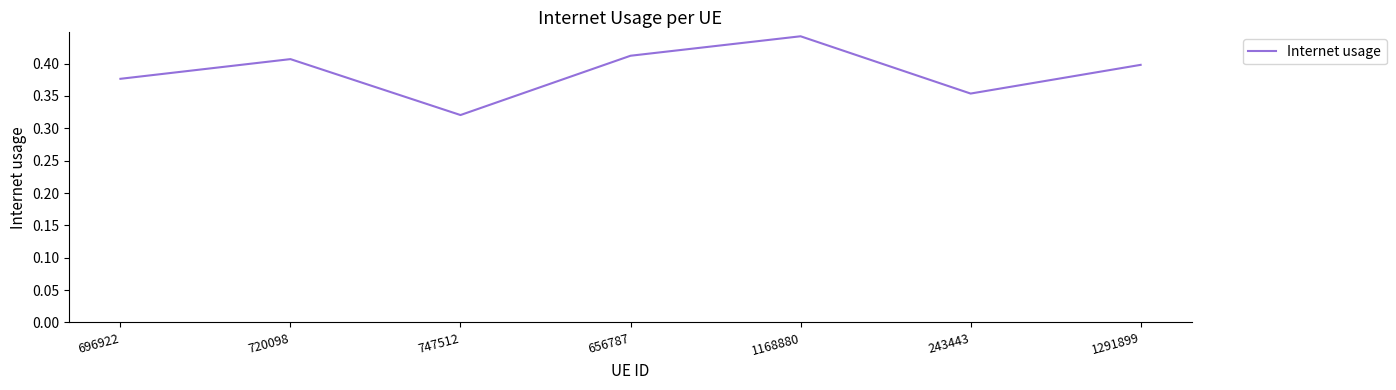

What position from the right is 1291899?

1